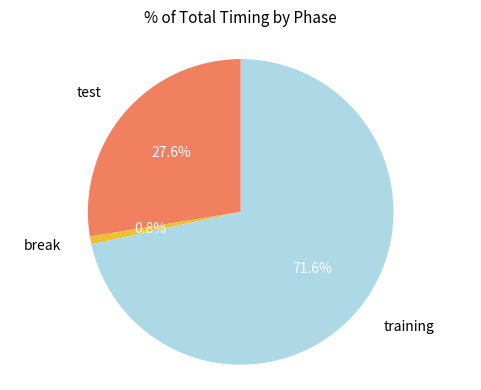

Is there a majority slice in this chart?

Yes